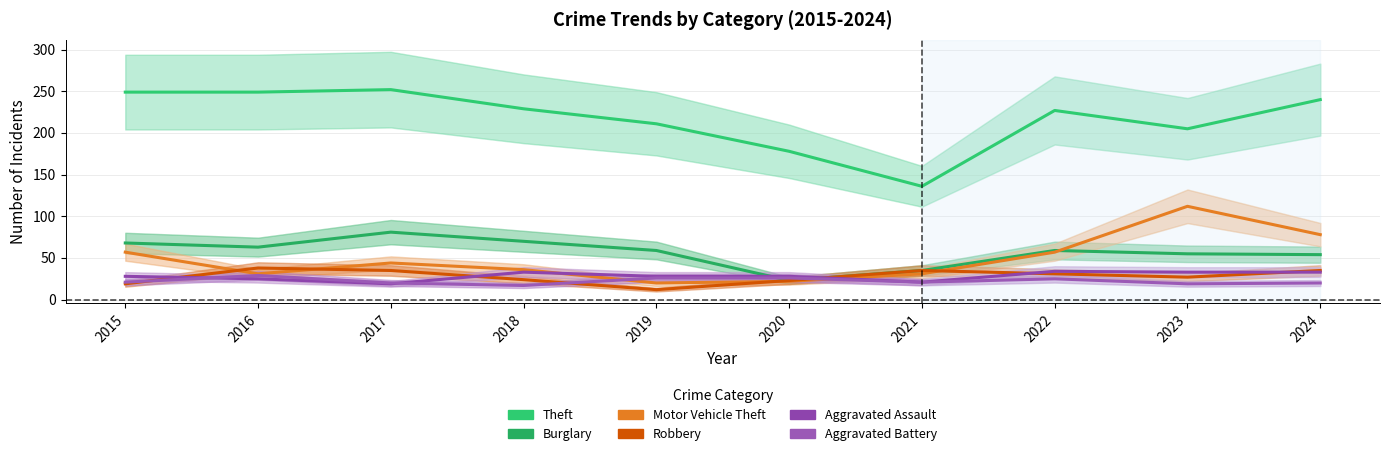

What is the difference between the second highest and second lowest values in the Aggravated Battery series?

7